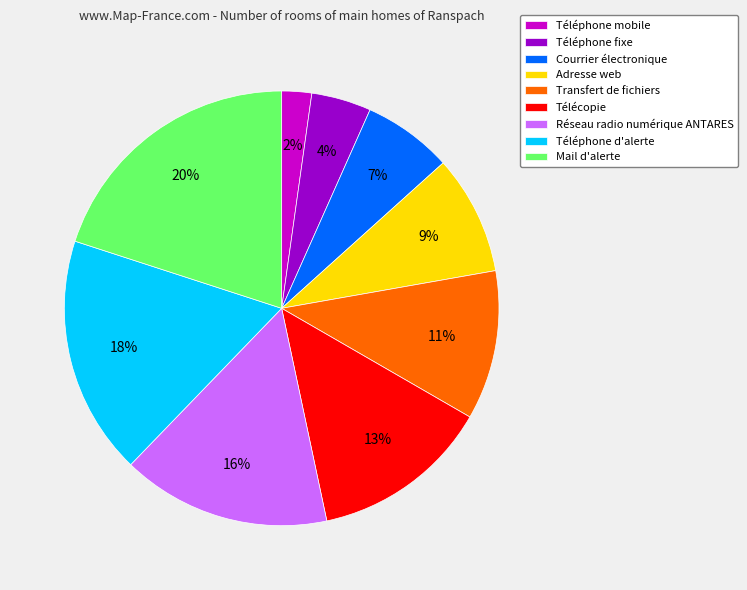

How many segments does this pie chart have?

9